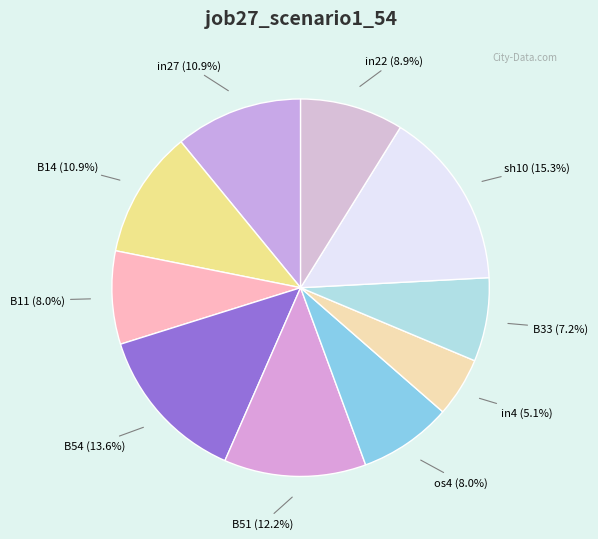

Which category has the biggest portion of the pie?

sh10 (15.3%)